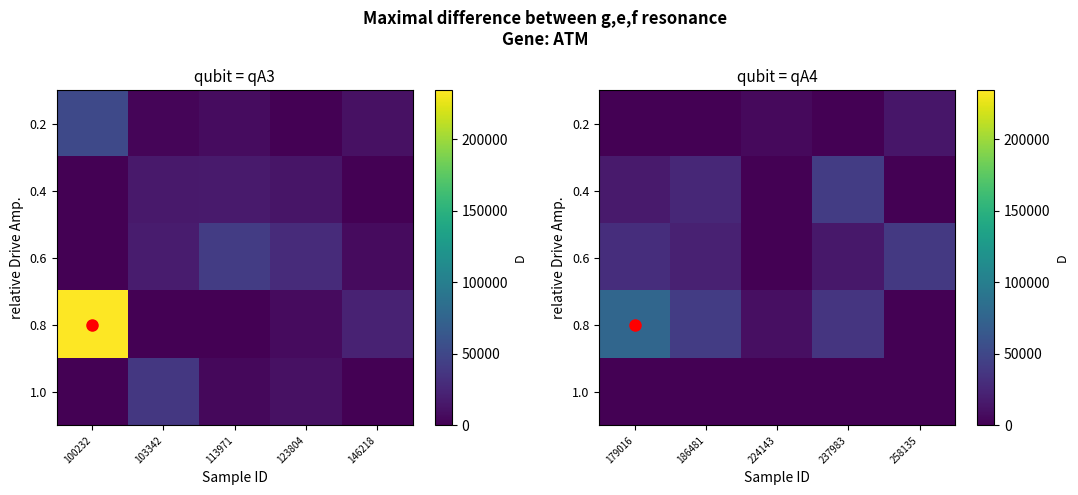

Is it true that 0.8 equals 6468 at 224143?

False